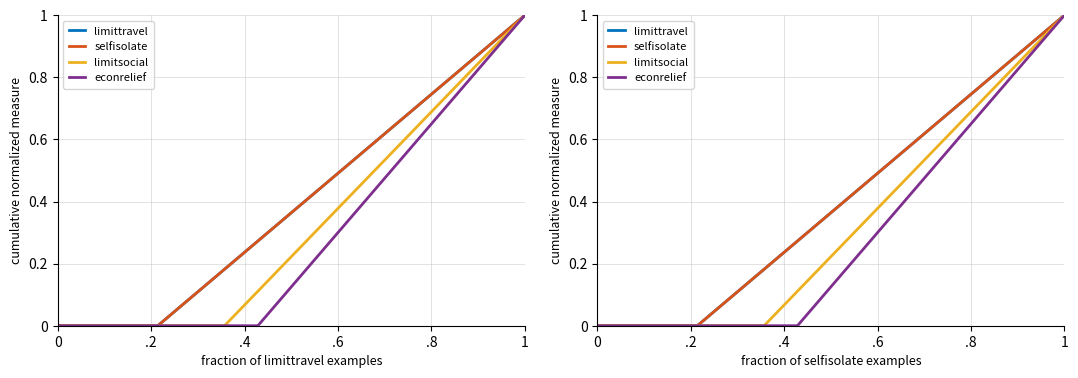

True or false: limitsocialdomestic and selfisolate cross at least once.

False